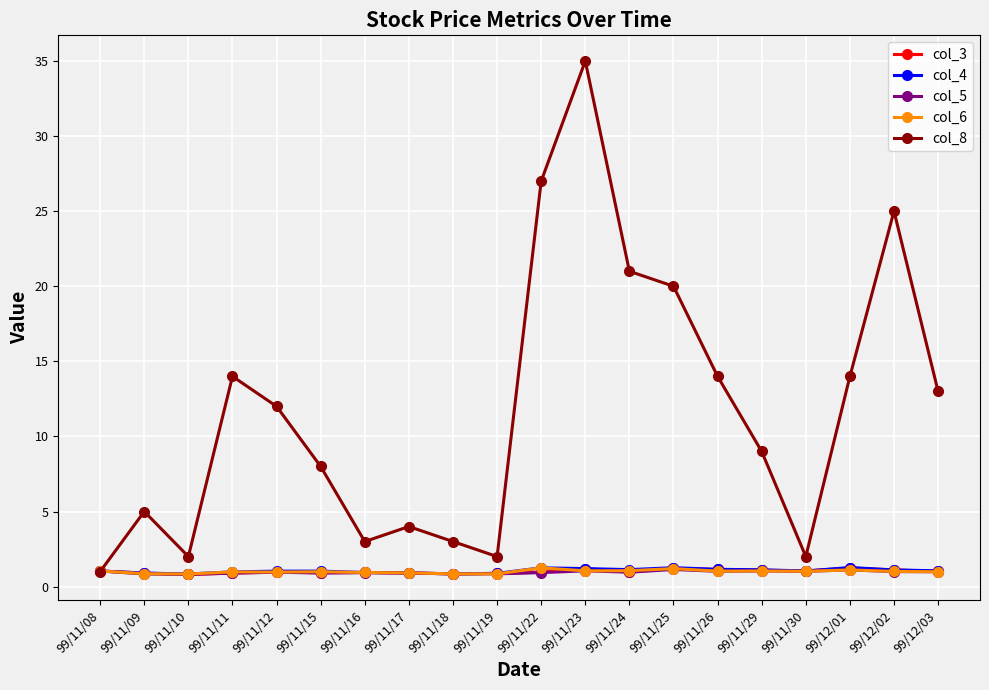

How many data points does each series have?

20